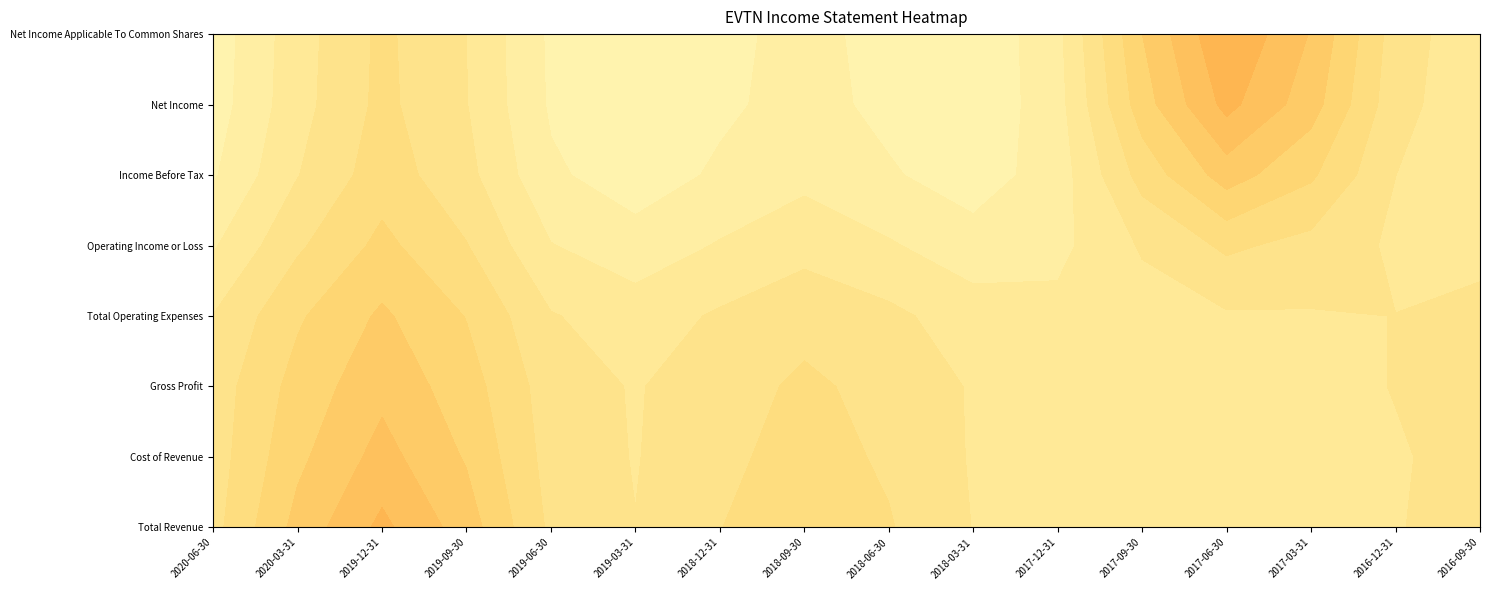

What is the sum of the Net Income values at 2019-03-31 and 2017-06-30?

2400